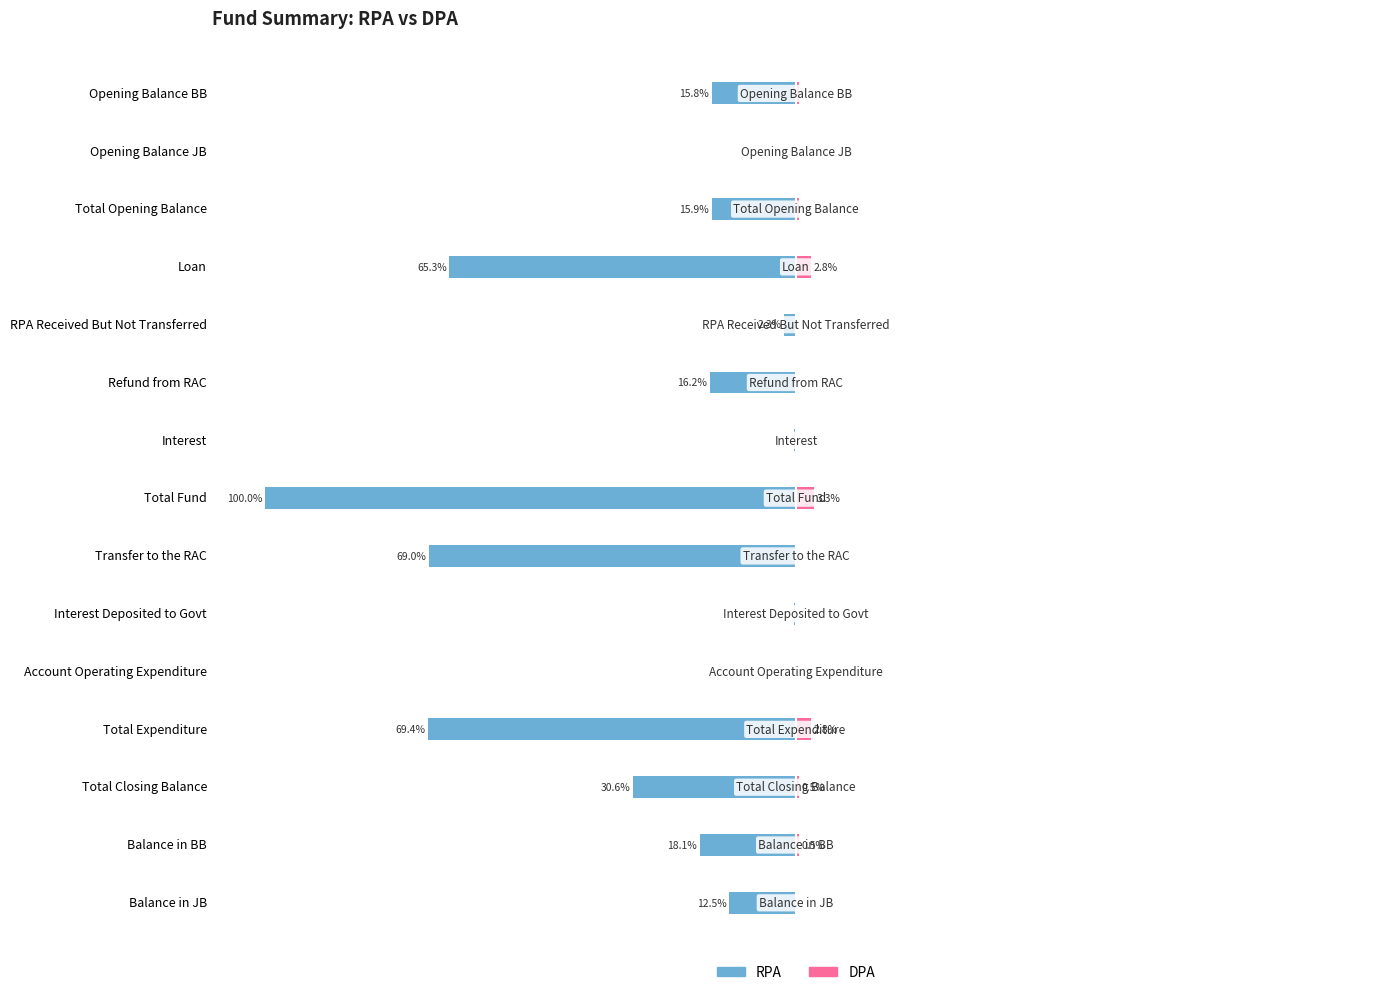

Reading right to left, transcribe all the data shown in this chart.

RPA: -12.5	-18.1	-30.6	-69.4	-0.0	-0.3	-69.0	-100.0	-0.3	-16.2	-2.3	-65.3	-15.9	-0.1	-15.8
DPA: 0.0	0.5	0.5	2.8	0.0	0.0	0.0	3.3	0.0	0.0	0.0	2.8	0.5	0.0	0.5